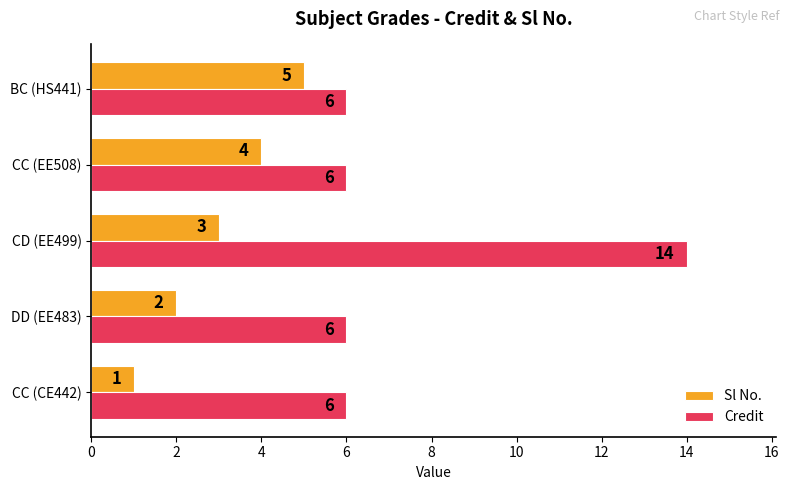

What is the highest value of the Sl No. series?

5